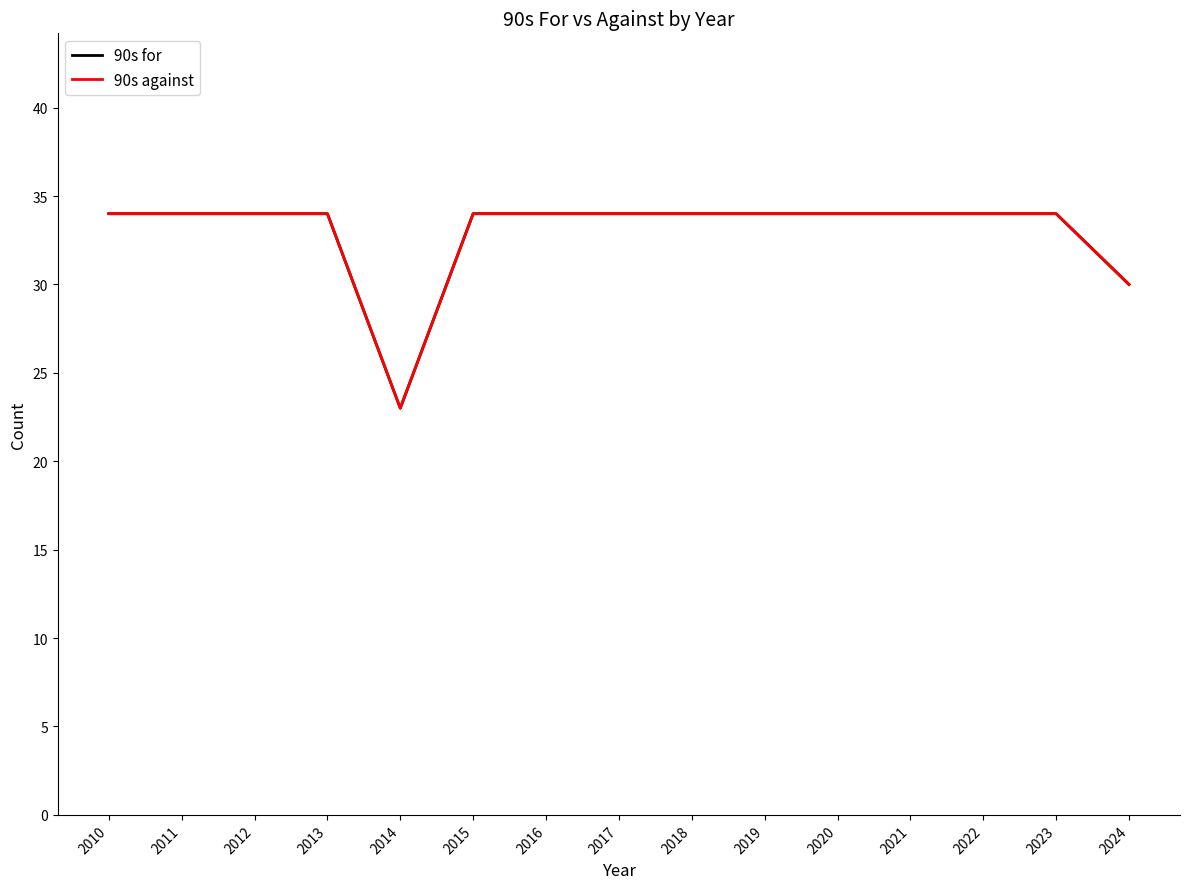

True or false: 90s against and 90s for intersect in this chart.

False